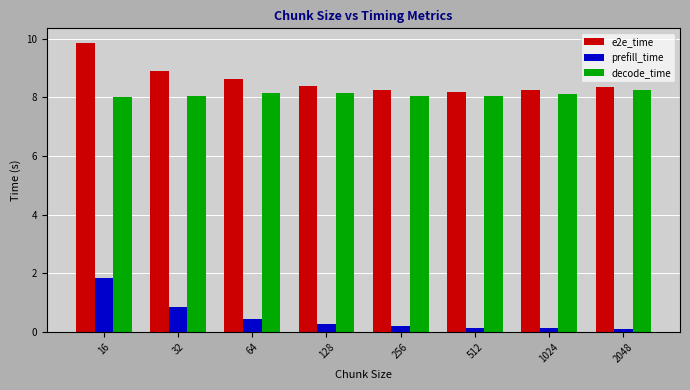

What is the sum of all decode_time values?

64.8